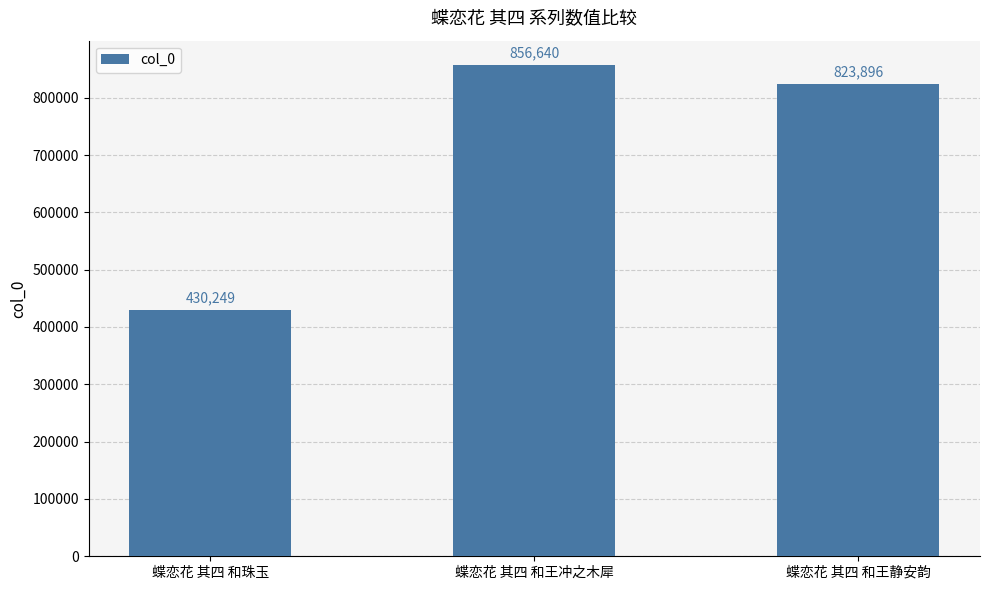

What is the difference between the values at 蝶恋花 其四 和珠玉 and 蝶恋花 其四 和王静安韵?

393647